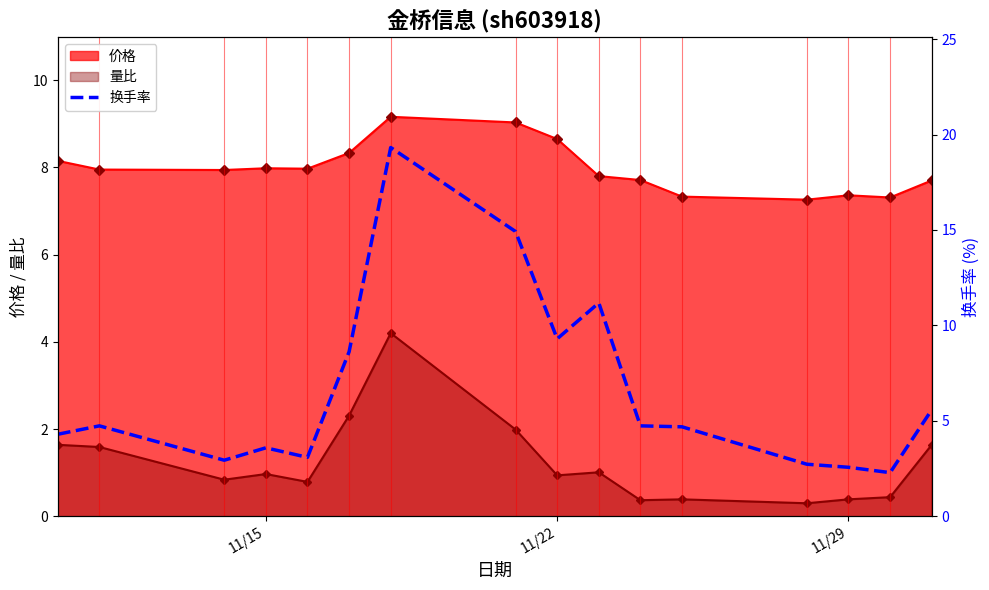

What is the sum of all values?

104.6